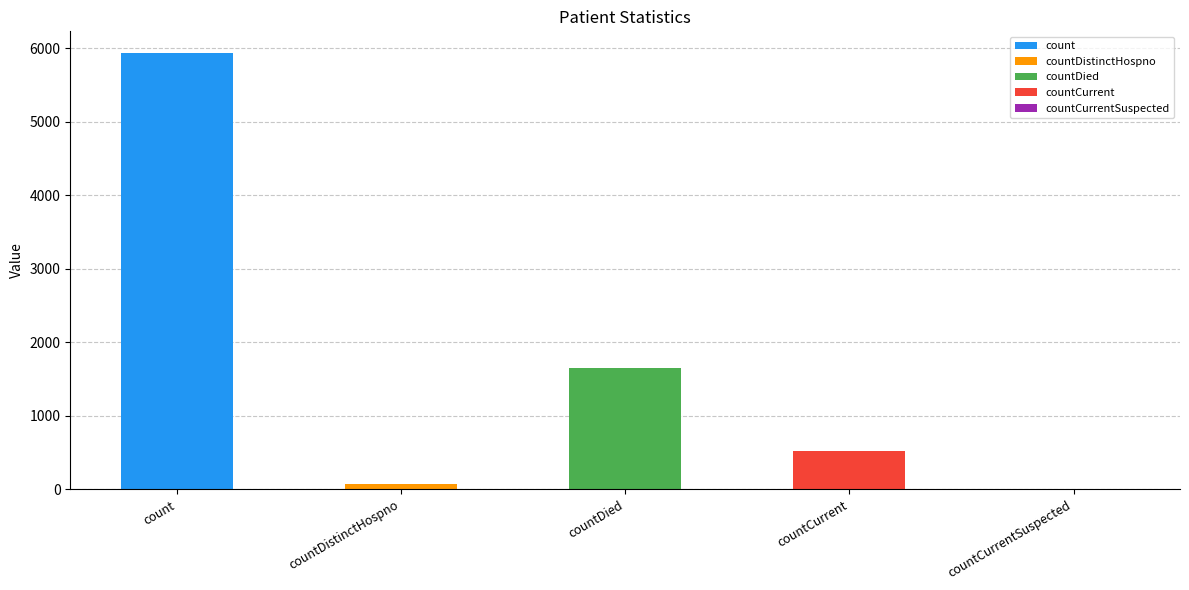

Is it true that the value at count is 2791?

False